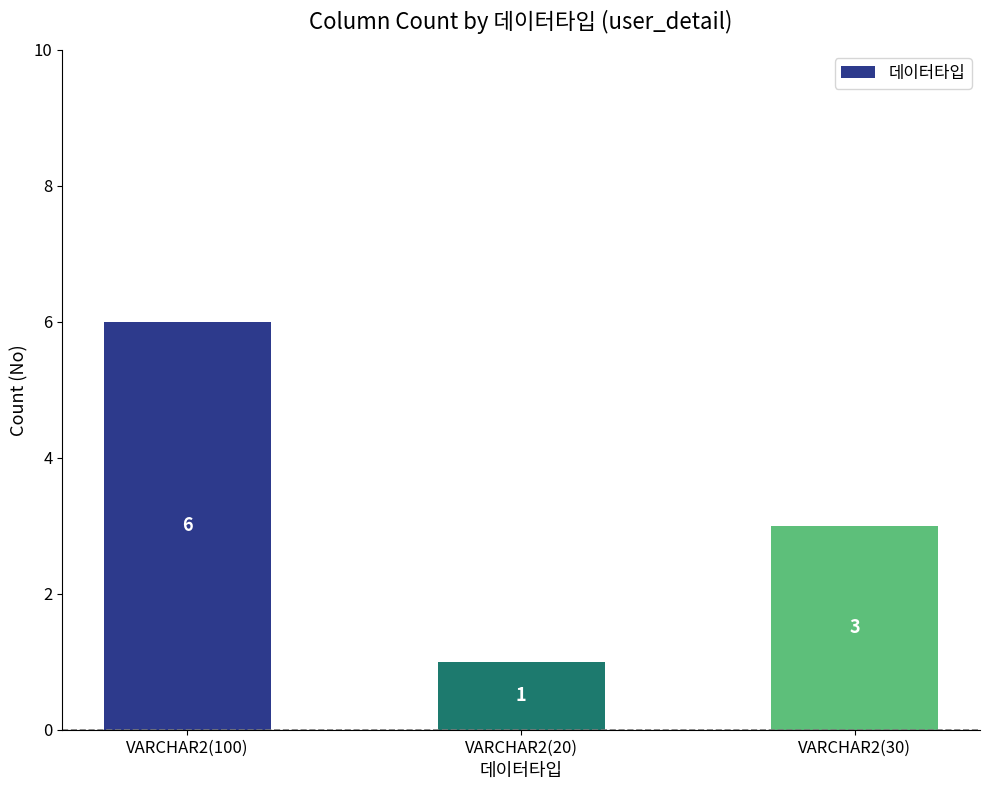

Reading left to right, transcribe all the data shown in this chart.

VARCHAR2(100)=6	VARCHAR2(20)=1	VARCHAR2(30)=3